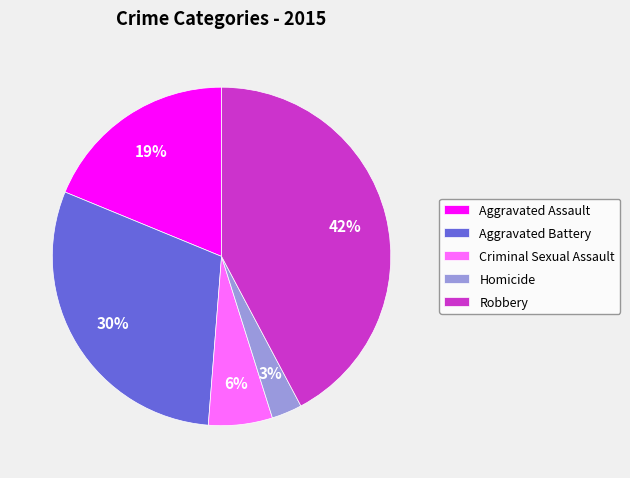

What is the smallest slice in the pie chart?

Homicide